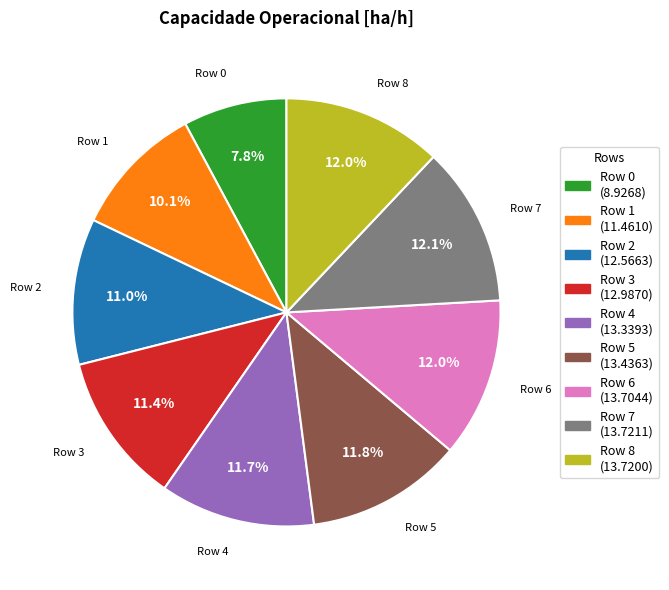

What percentage do Row 4 and Row 5 together represent?

23.5%